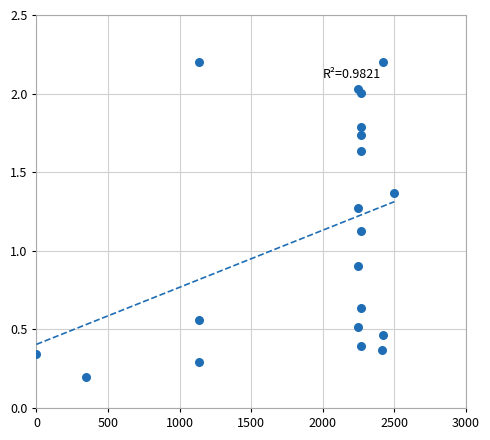

What Y value in the scatter plot is closest to 1?

0.9